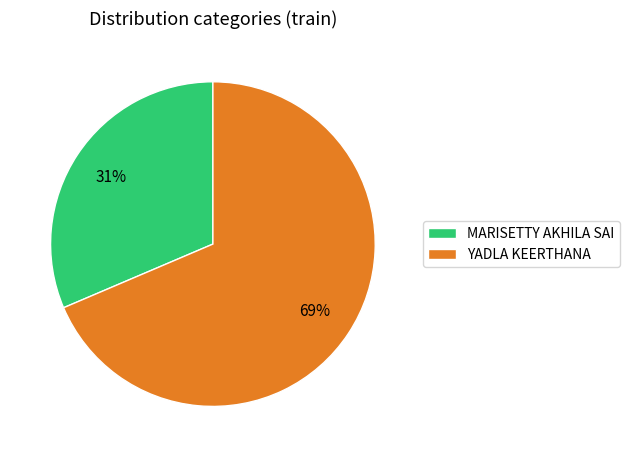

Count the number of slices in the pie.

2